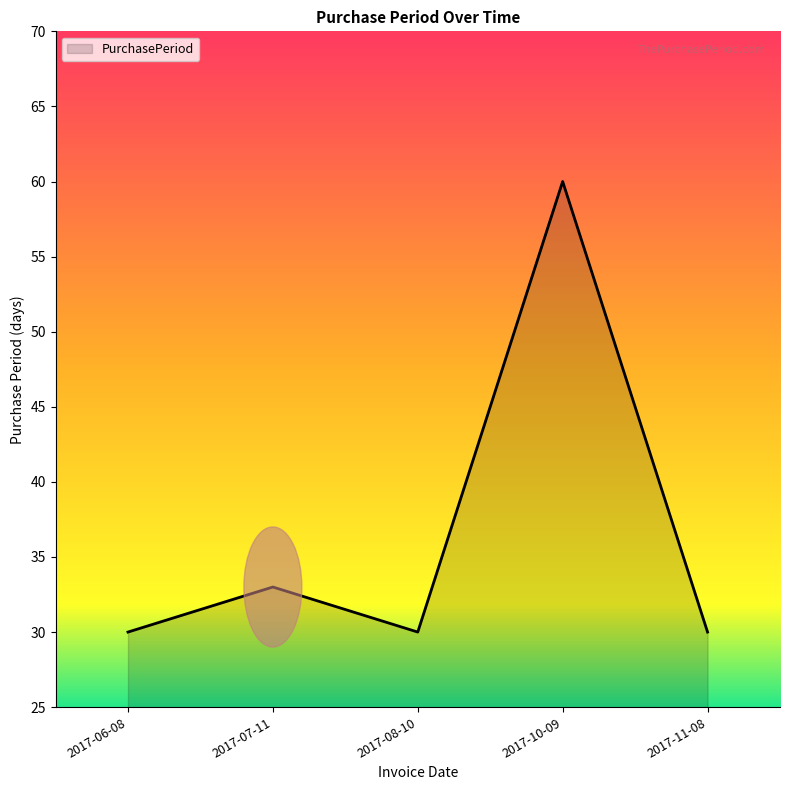

Approximately how many times larger is the value at 2017-08-10 compared to 2017-07-11?

0.9